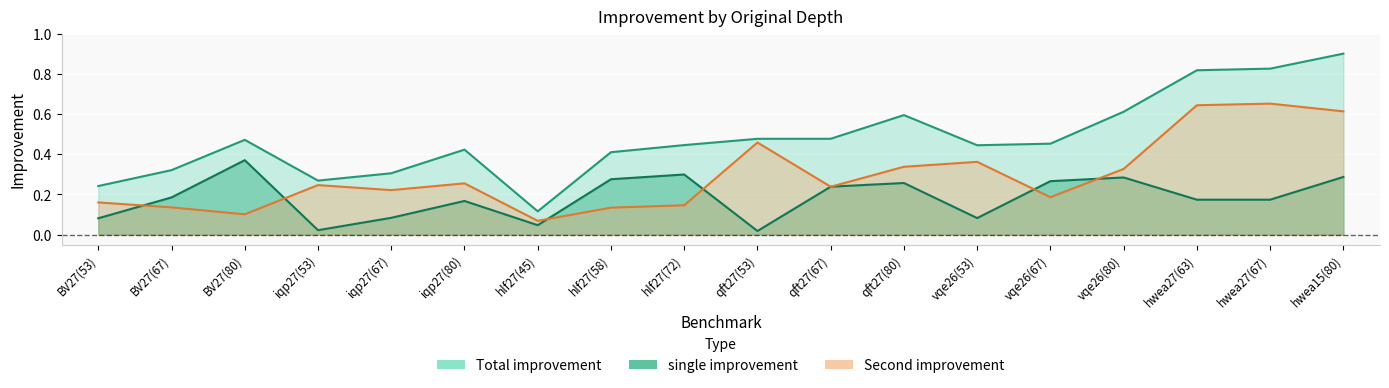

The Total improvement series shows 0.2 at BV27(80). True or false?

False